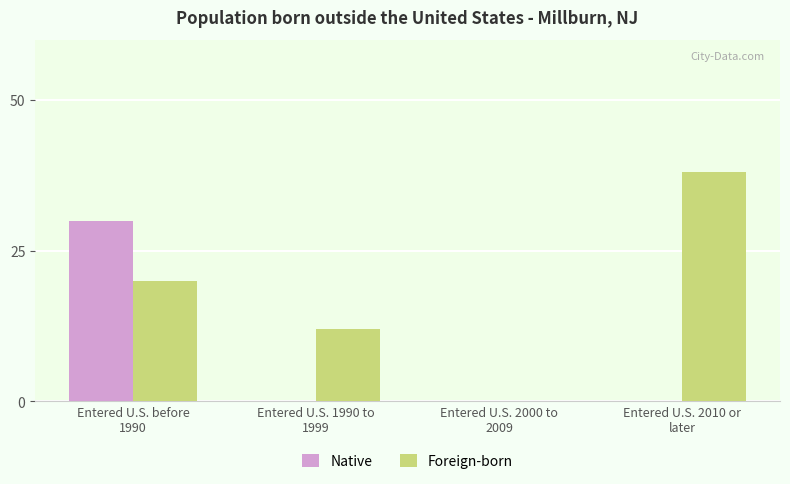

Is the value of Native at Entered U.S. 1990 to
1999 greater than the value of Foreign-born at Entered U.S. 1990 to
1999?

No